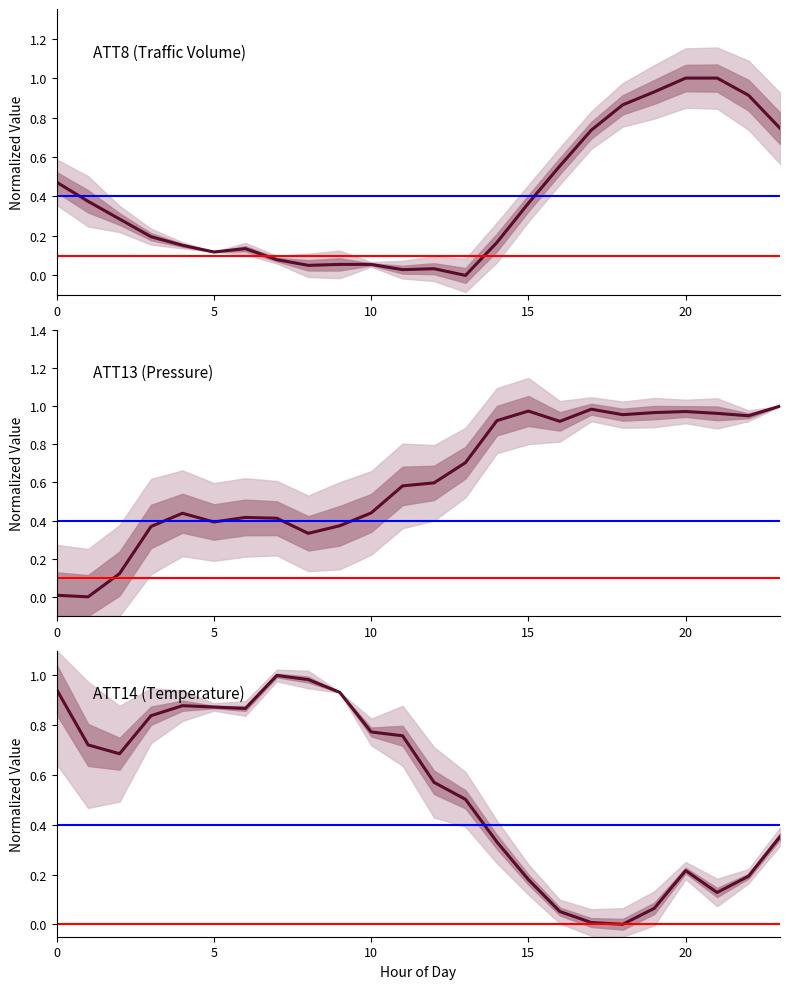

How many distinct data groups are displayed?

3